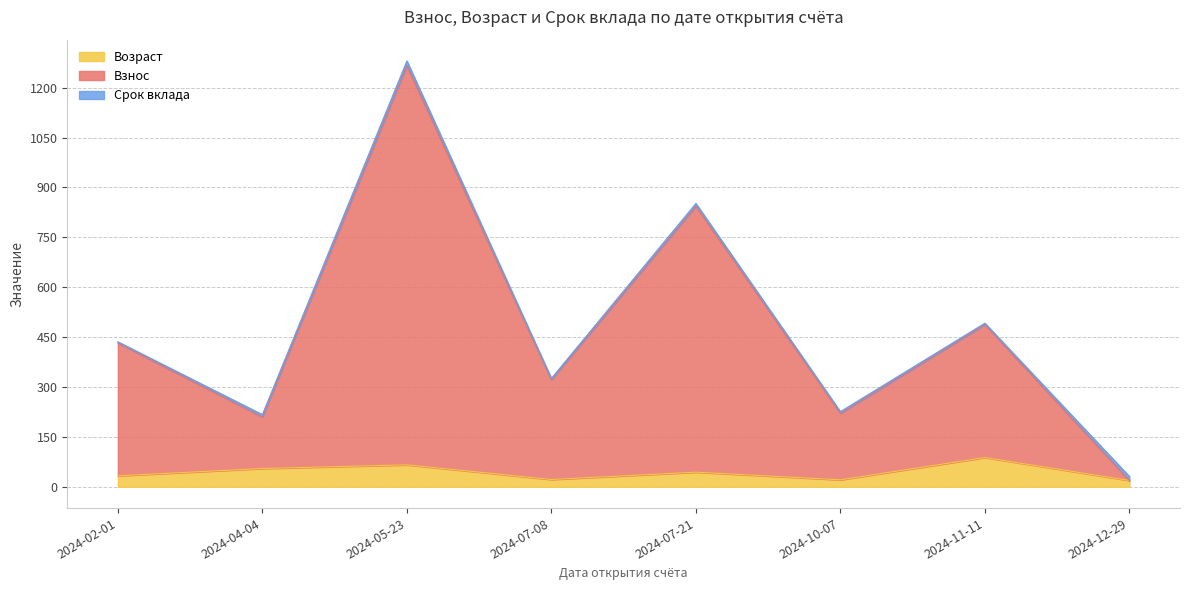

At which category is the sum across all series the highest?

2024-05-23